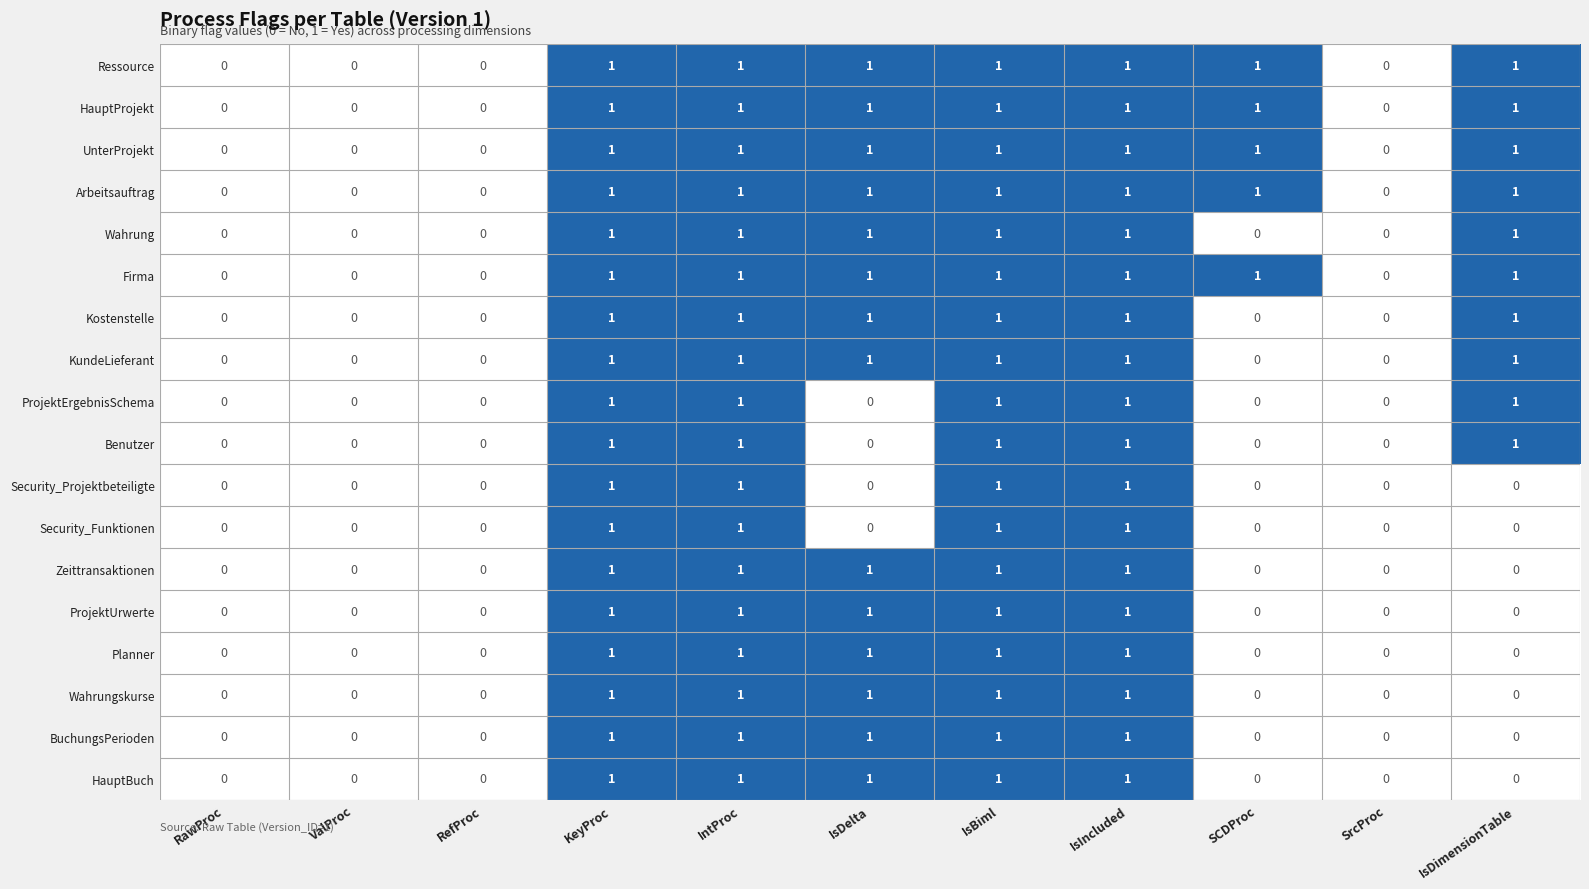

Is it true that Planner equals 0 at RawProc?

True